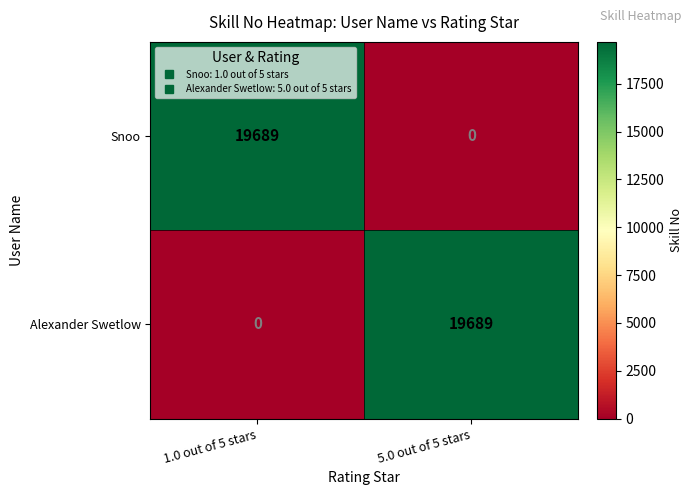

What is the sum of all Snoo values?

19689